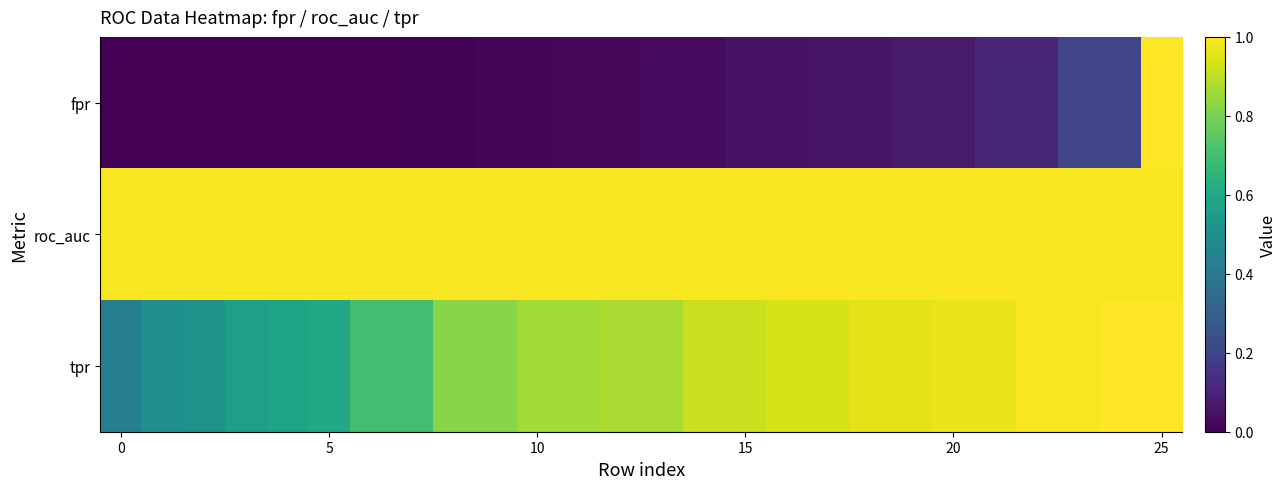

List the series in order of their overall mean, lowest first.

fpr, tpr, roc_auc